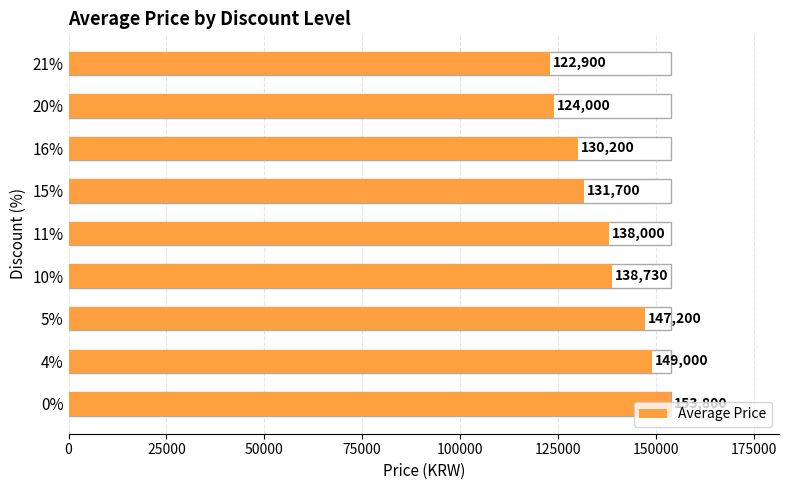

How many bars are there in total?

9